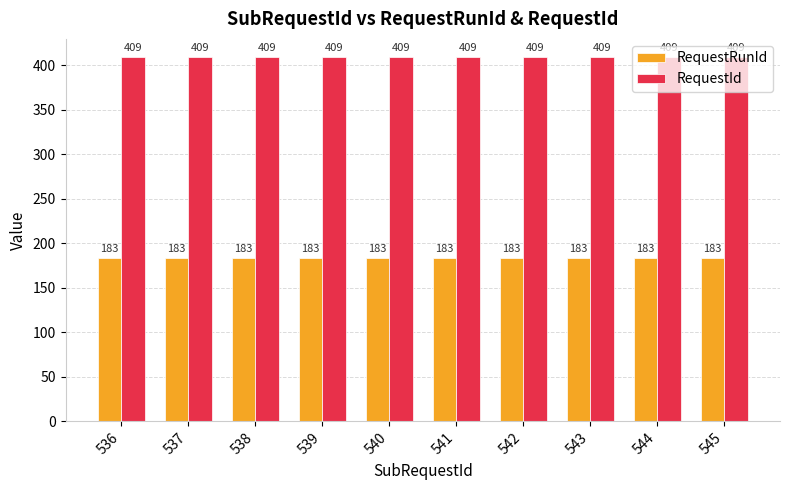

What is the difference between the highest and lowest values at 543?

226